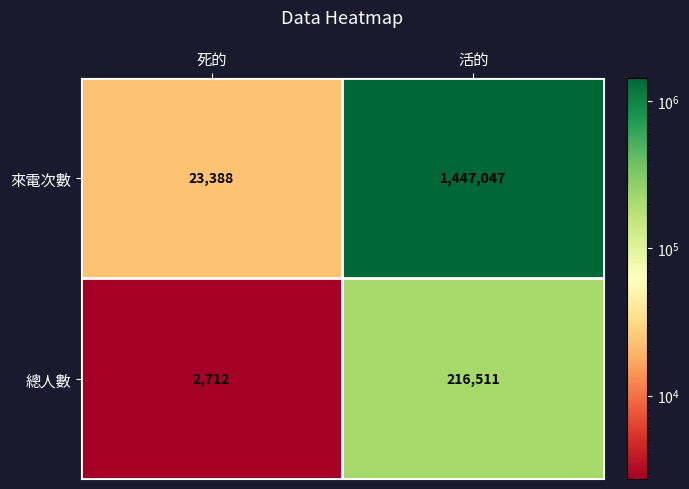

Which category has the highest value across all series?

活的